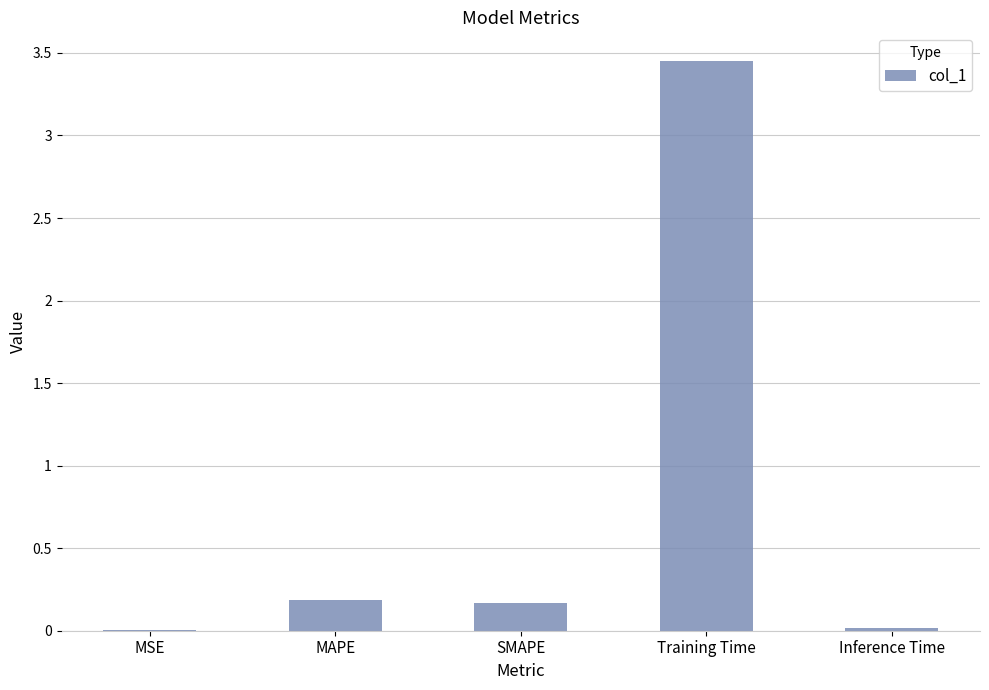

The value at MSE is 0.0. True or false?

True